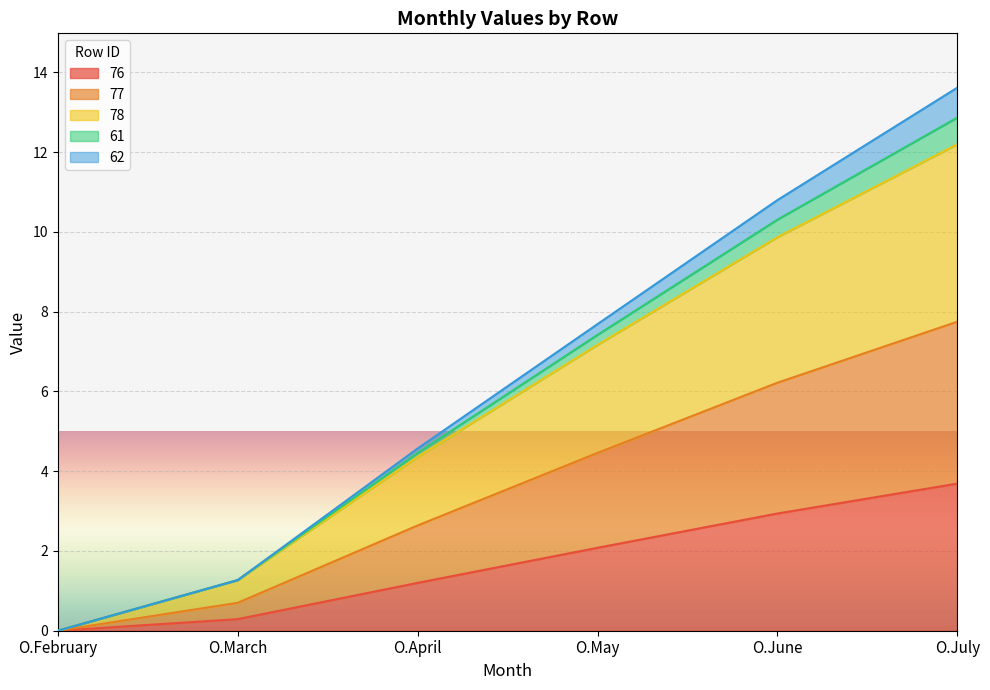

What is the maximum value for 76?

3.7